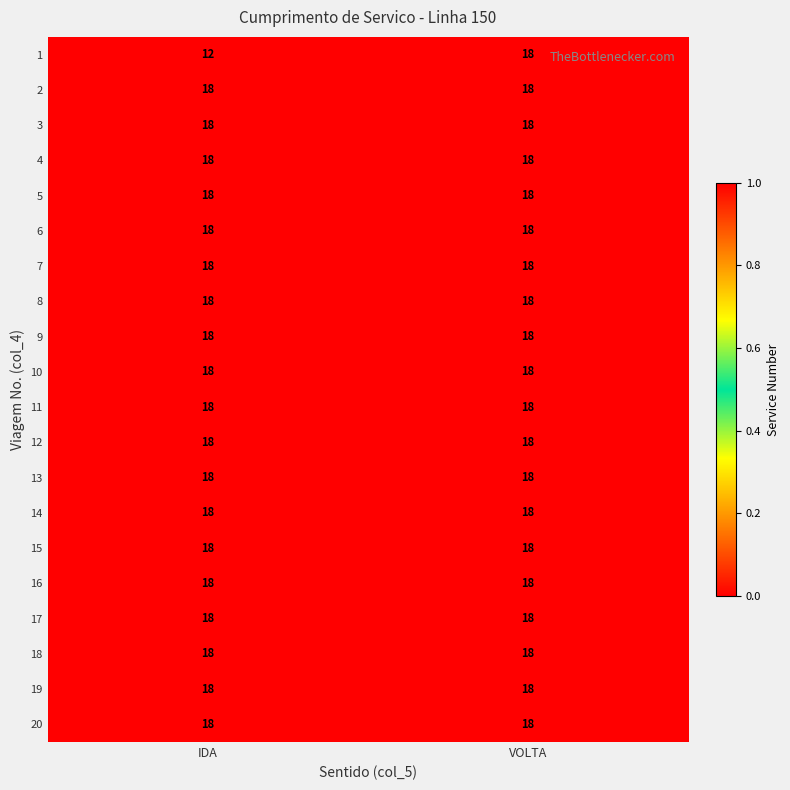

What is the lowest value of the 2 series?

18